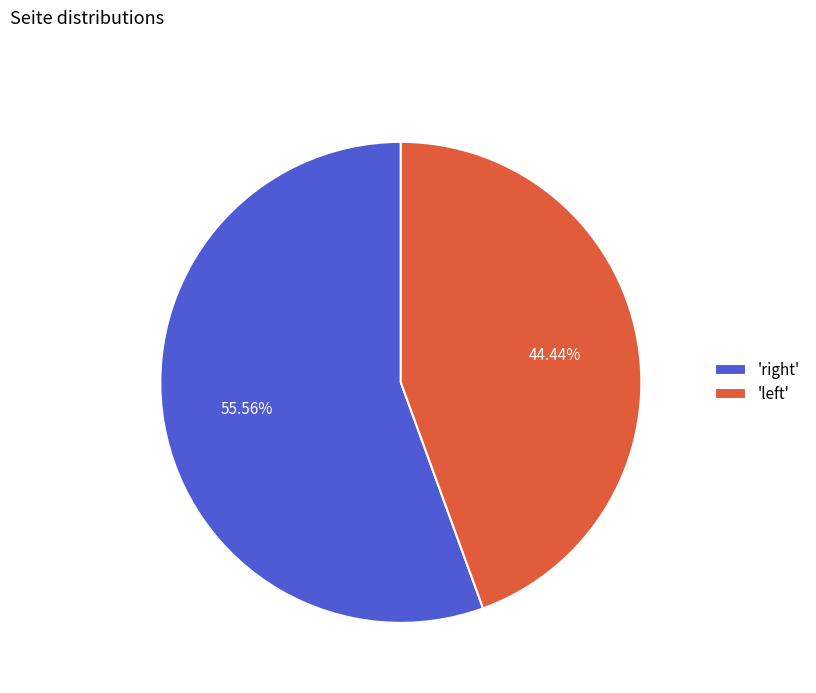

Rank the categories by value from lowest to highest.

'left', 'right'